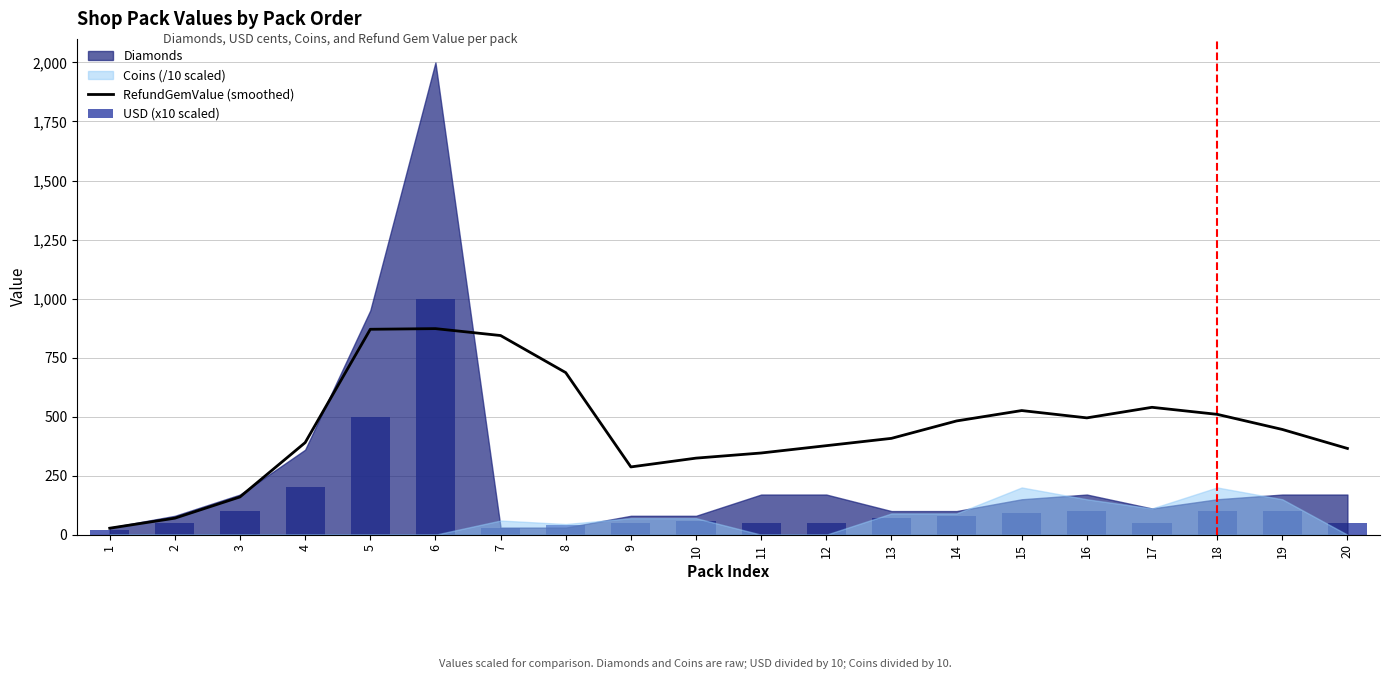

What is the highest value of the USD (x10 scaled) series?

999.9